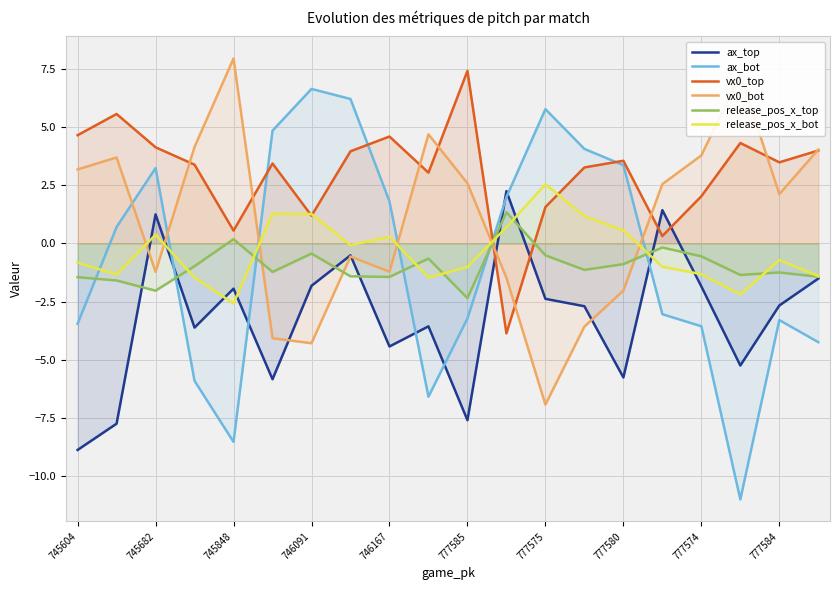

True or false: vx0_bot has a value of -2.2 at 745682.

False